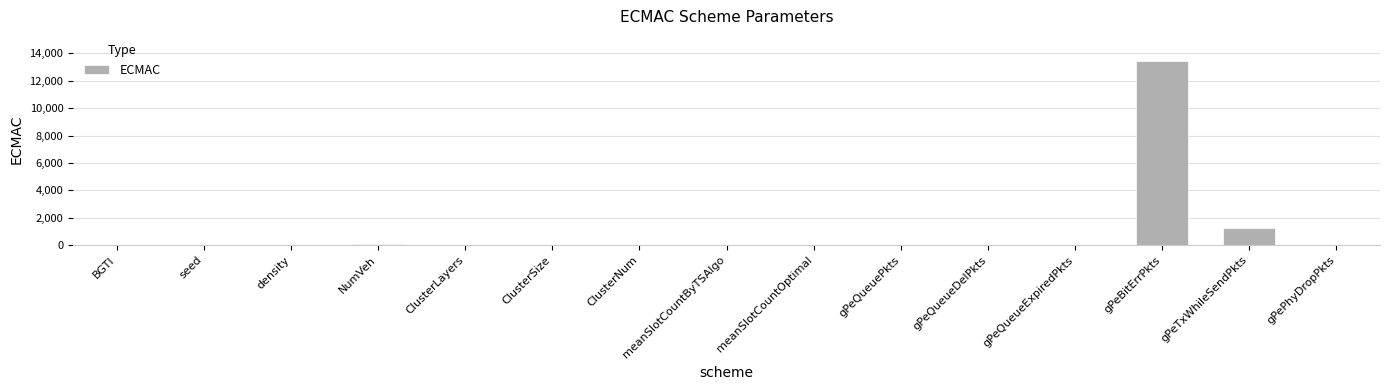

Are the bars horizontal?

No